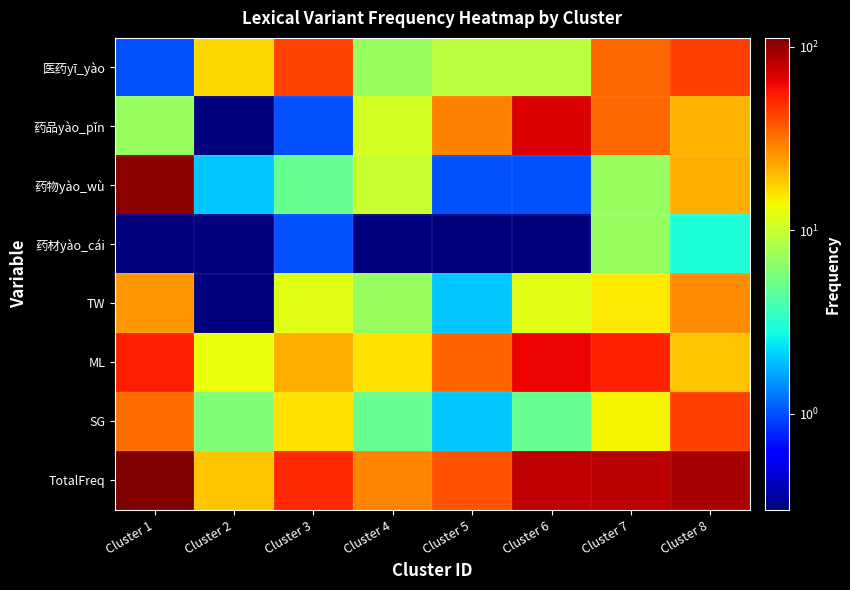

Which series has the largest total across all categories?

TotalFreq